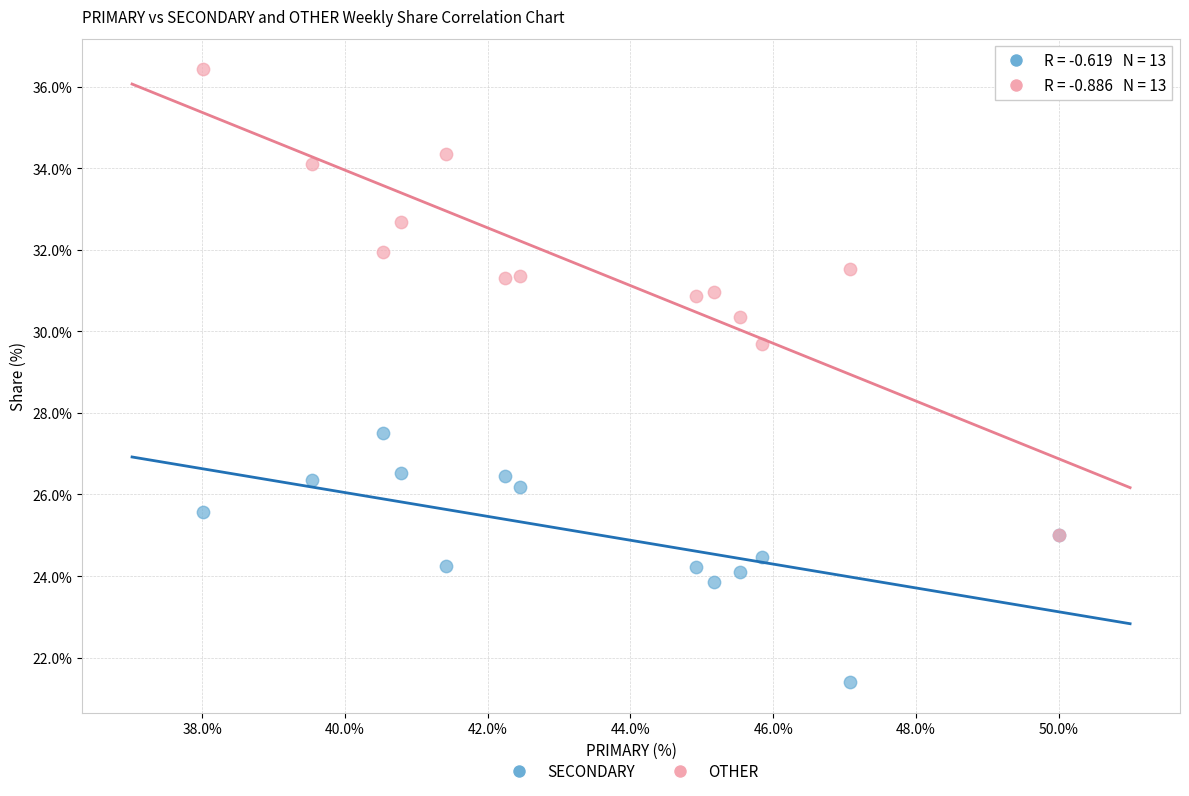

Across all series, what Y value is closest to 28?

27.5